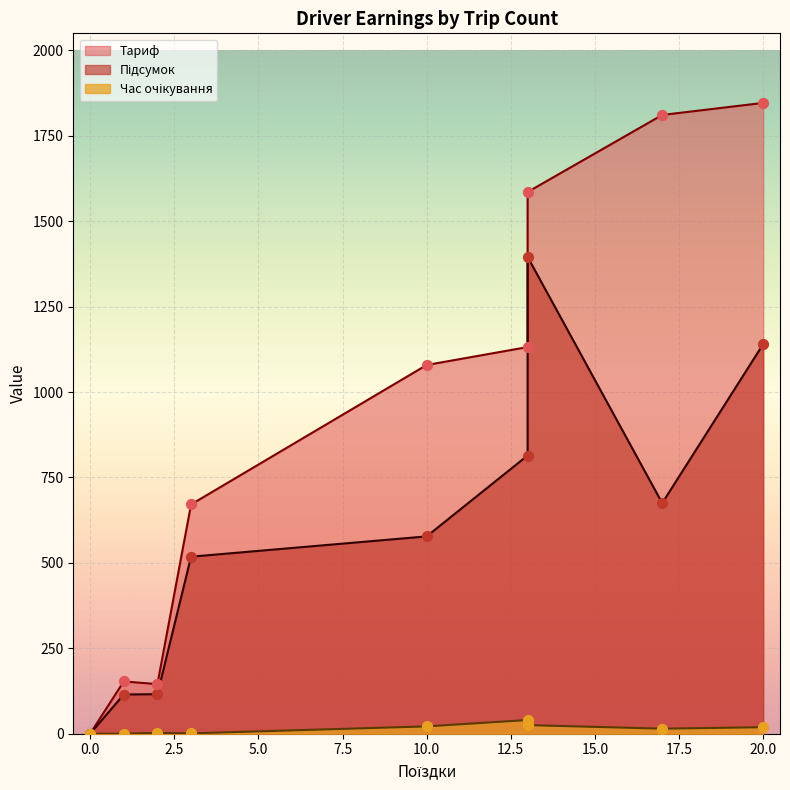

At how many categories does at least one series exceed 731?

5